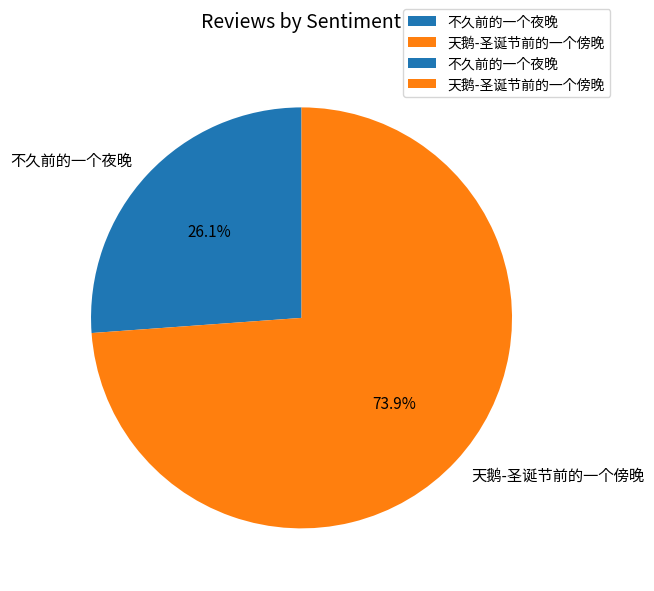

Rank the categories by value from highest to lowest.

天鹅-圣诞节前的一个傍晚, 不久前的一个夜晚